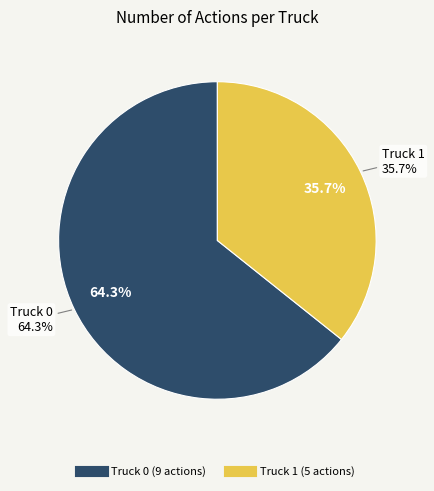

How many slices are in this pie chart?

2